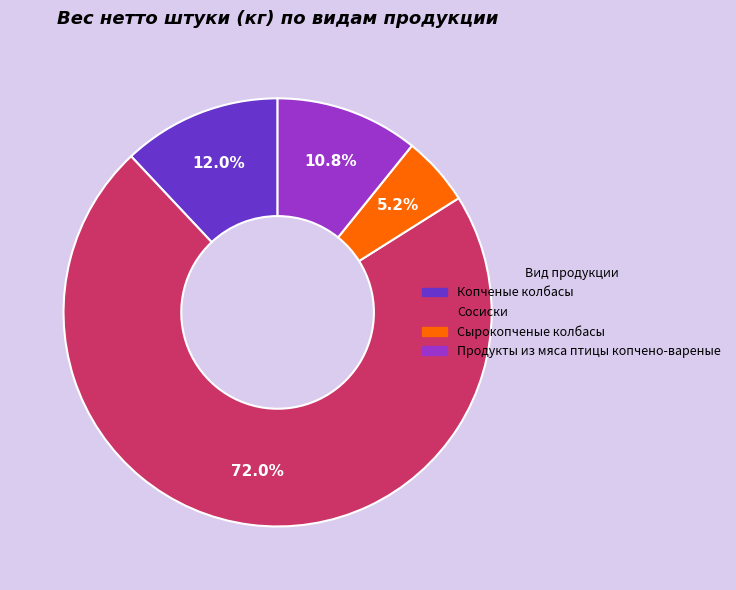

Is the sum of Сырокопченые колбасы and Продукты из мяса птицы копчено-вареные greater than half?

No